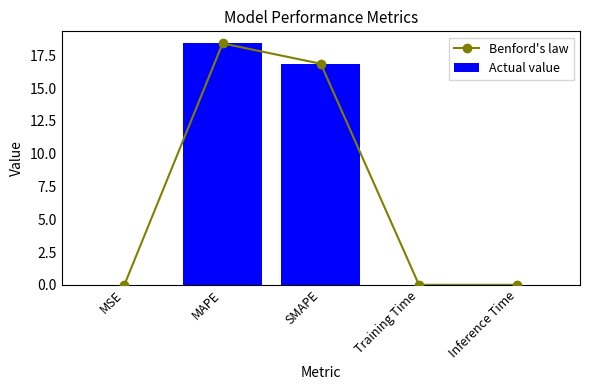

Is it true that Actual value equals 0.0 at Inference Time?

True